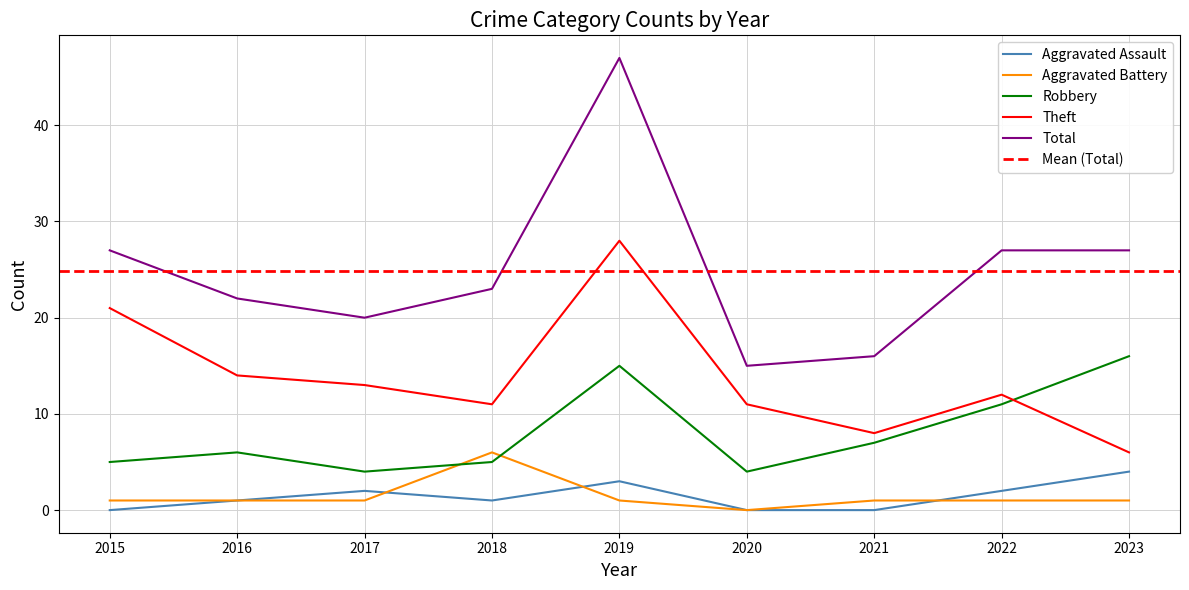

How many data points does each series have?

9